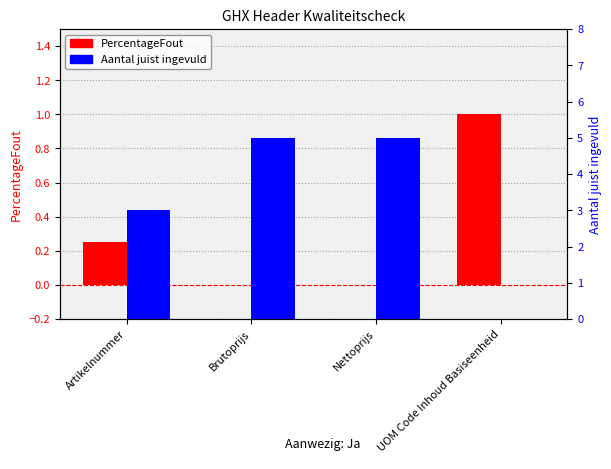

What is the total value across all series at Nettoprijs?

5.0